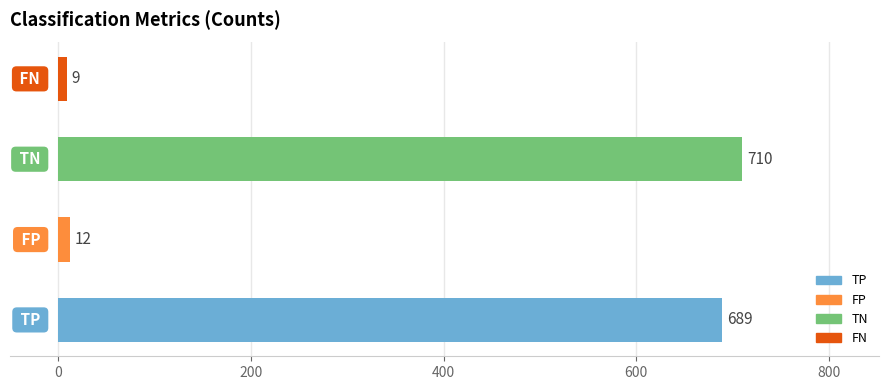

What is the difference between the maximum and second lowest values?

698